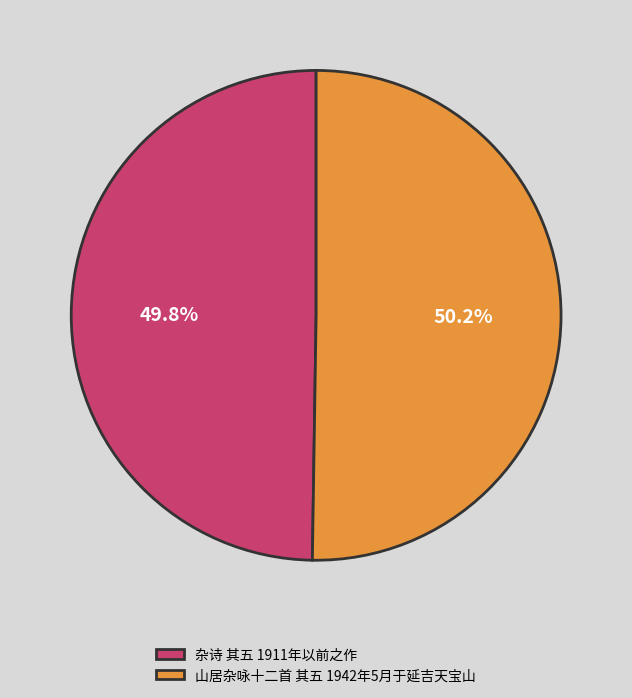

What is the ratio of the value at 杂诗 其五 1911年以前之作 to the value at 山居杂咏十二首 其五 1942年5月于延吉天宝山?

1.0